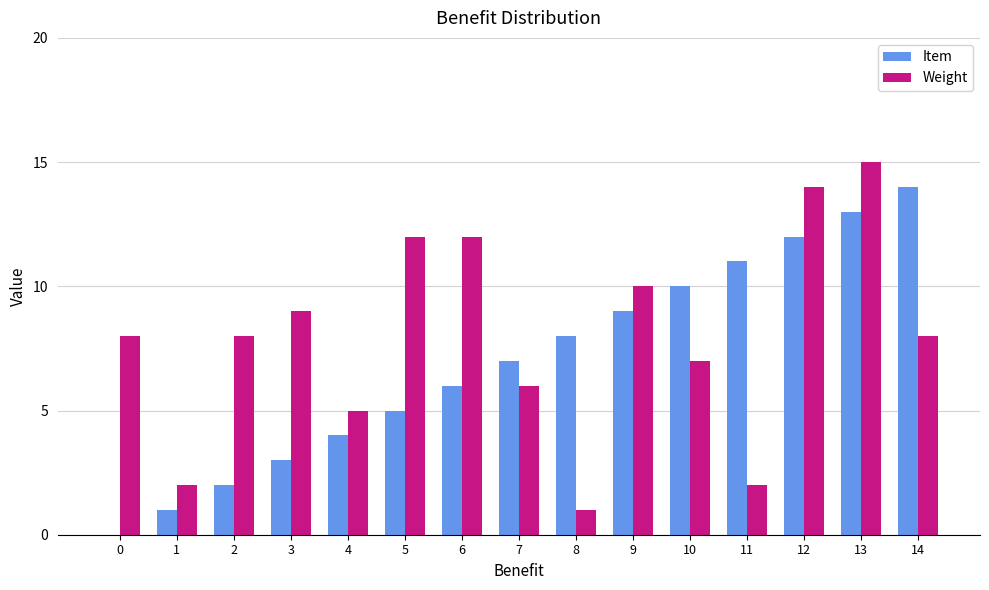

At which category is the sum across all series the highest?

13